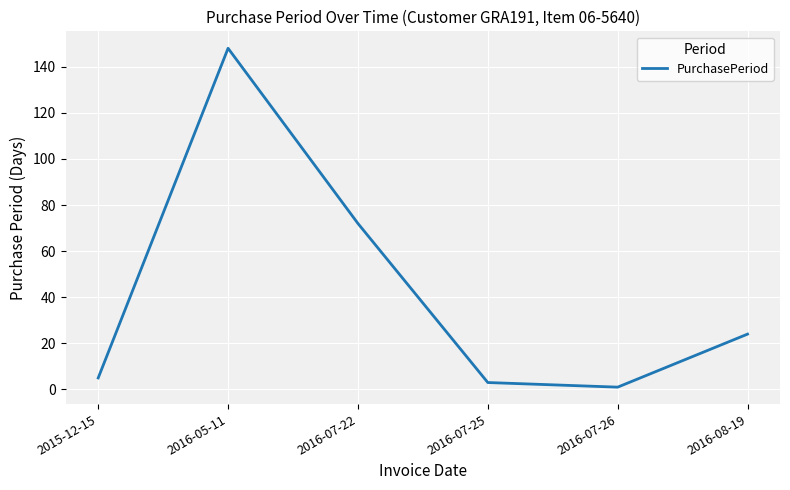

Read the value at 2016-08-19.

24